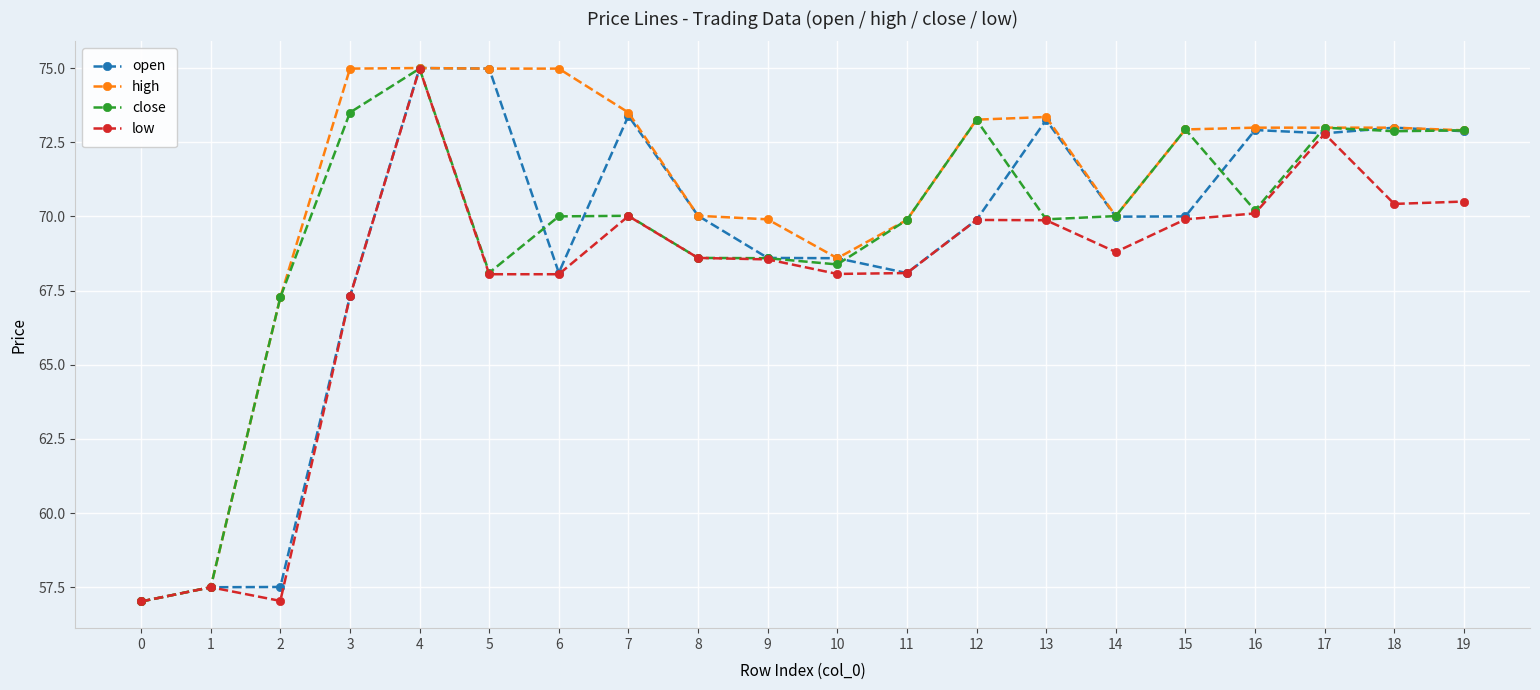

What is the value of the close point at the 3rd from the left?

67.3